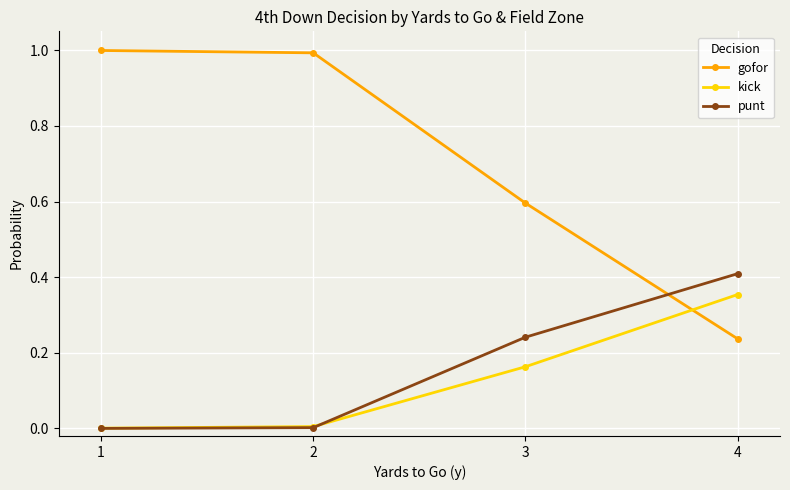

Which series ends up on top after the final intersection of kick and punt?

punt